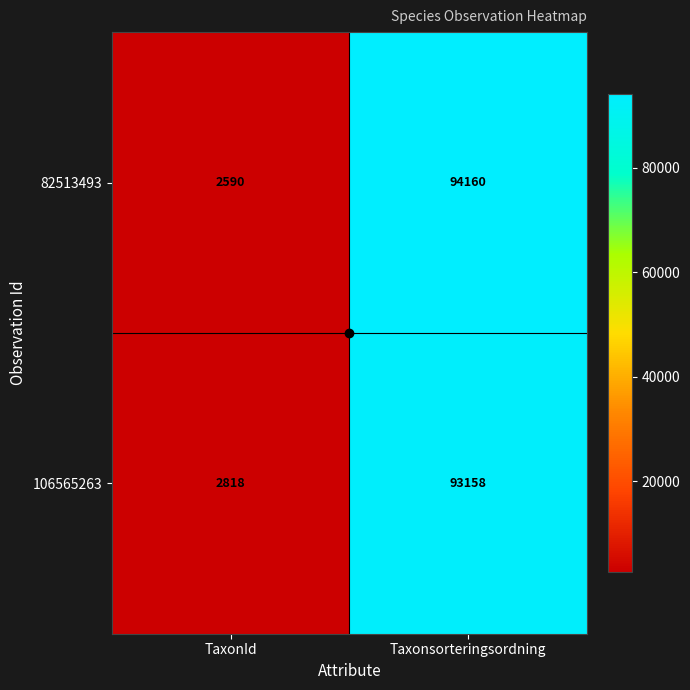

What is the total value across all series at TaxonId?

5408